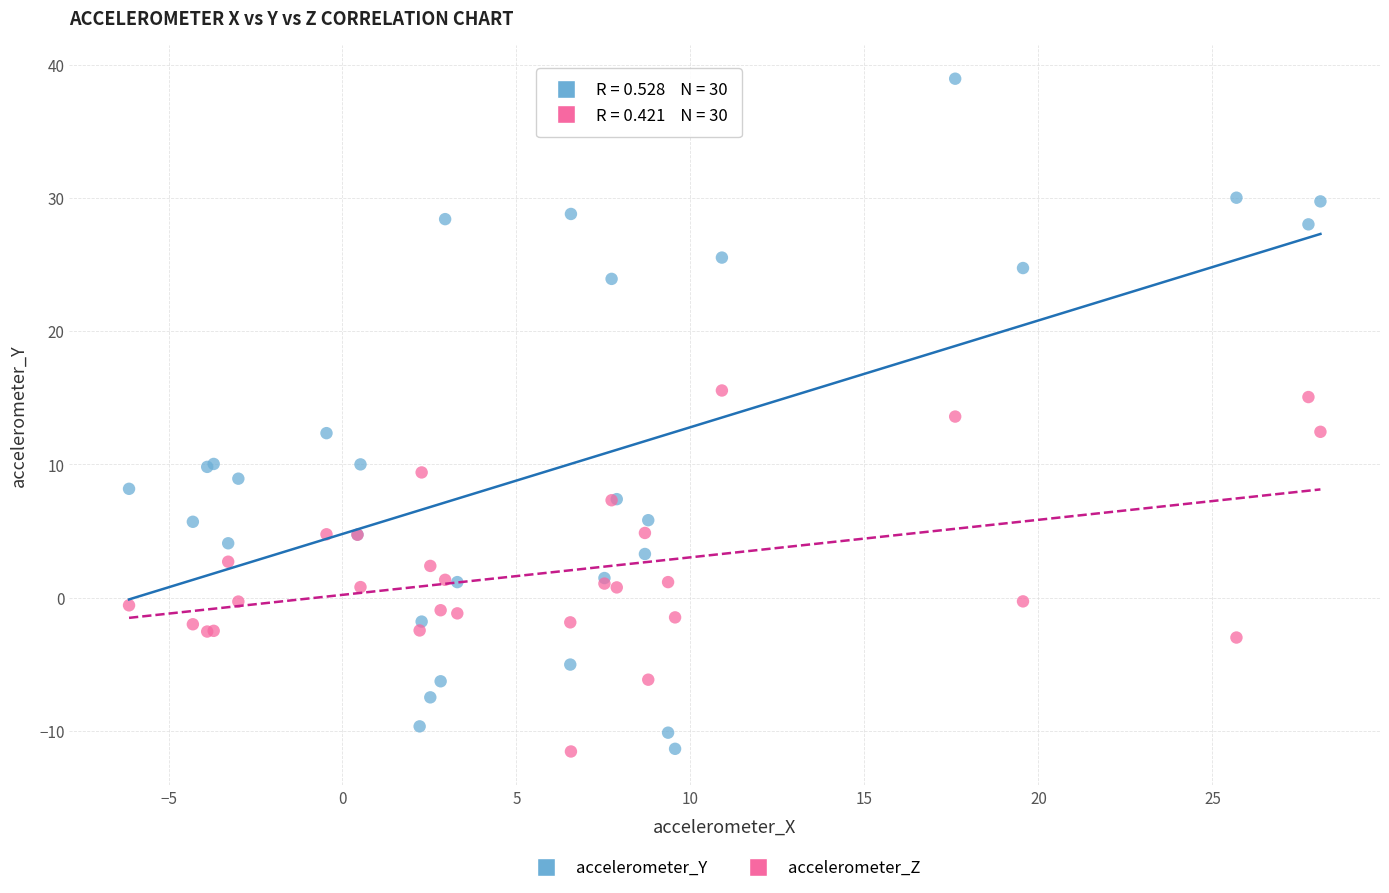

Which series has the widest spread of Y values?

accelerometer_Y